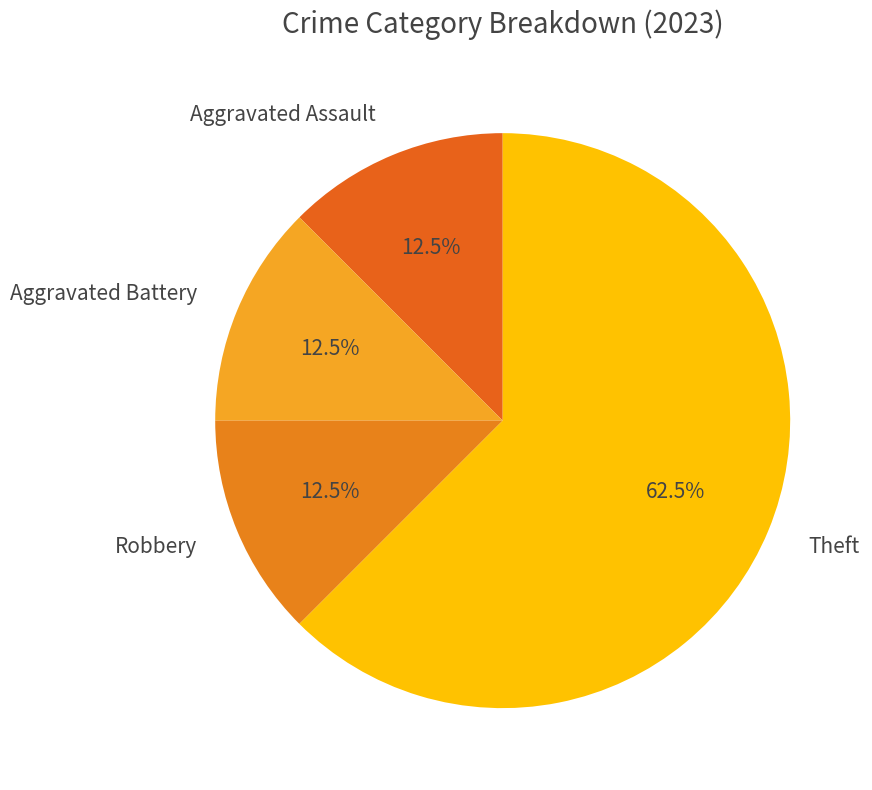

To the nearest percent, what is the average slice percentage?

25%